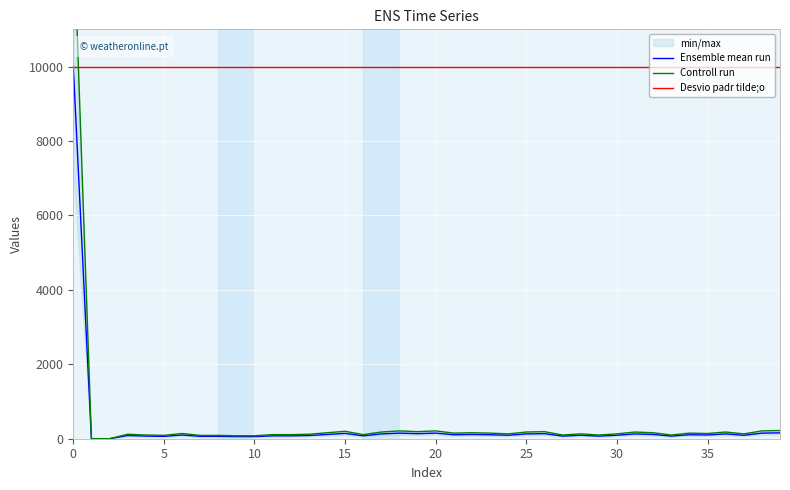

What is the minimum value for Desvio padr tilde;o?

10000